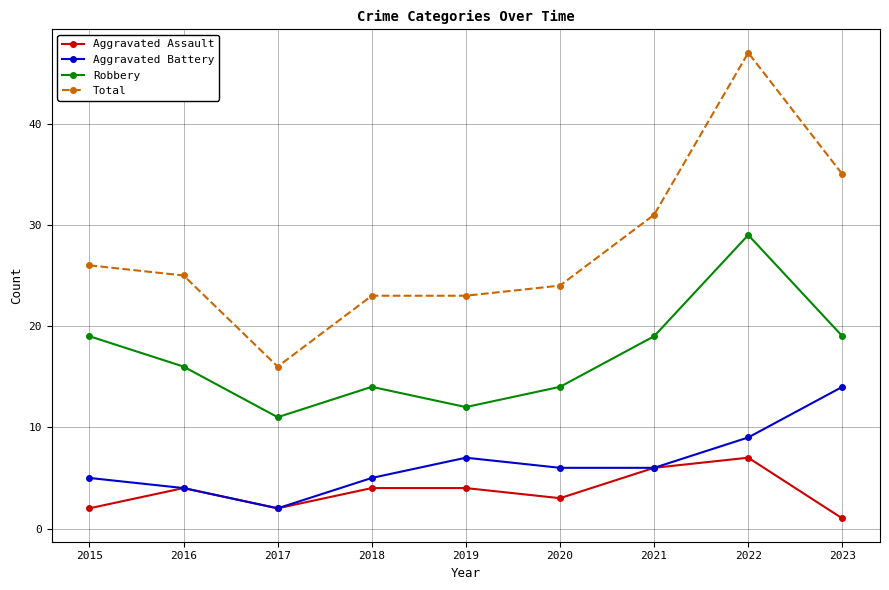

Where is the first local minimum for Aggravated Assault?

2017